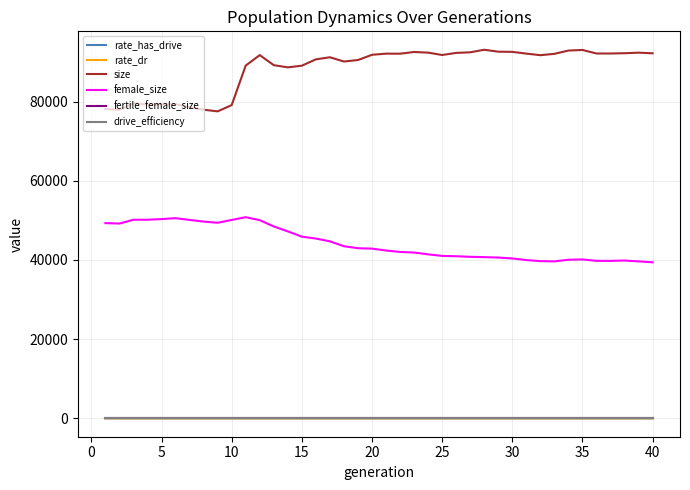

True or false: rate_has_drive and size cross at least once.

False